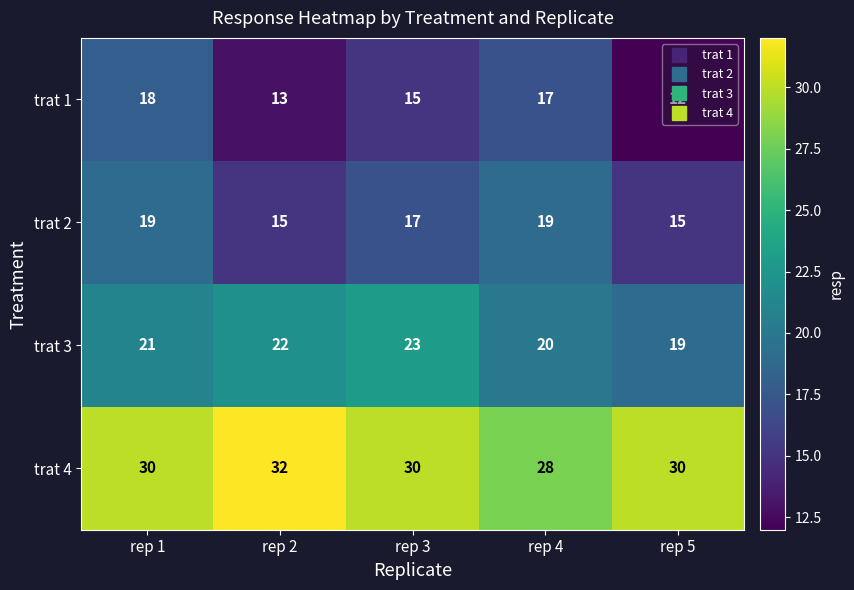

How many values in the trat 4 series are below 30?

1